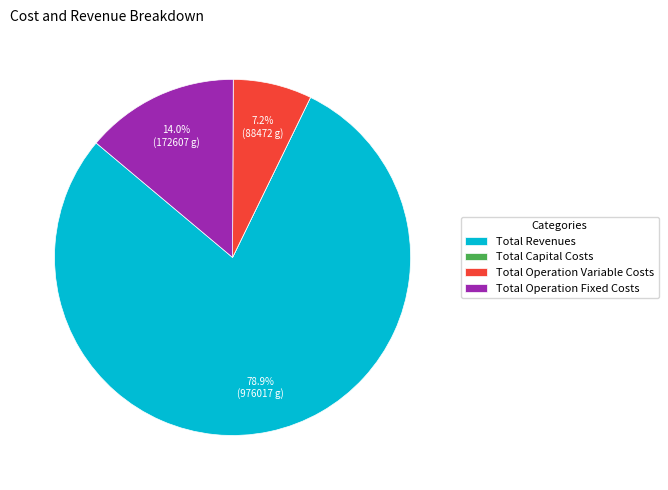

Which category accounts for the majority?

Total Revenues